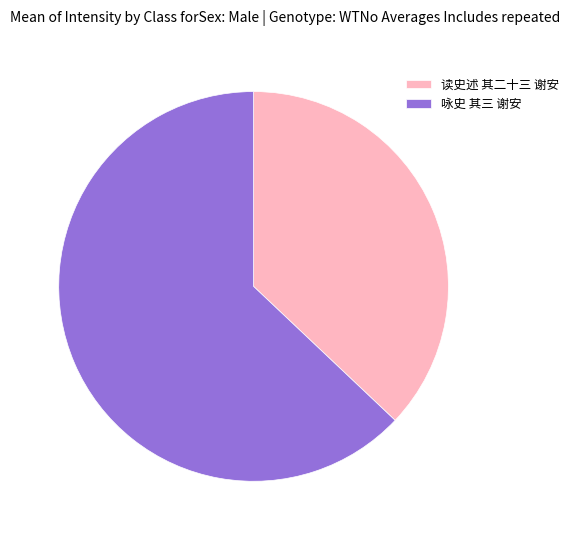

Between 读史述 其二十三 谢安 and 咏史 其三 谢安, which is larger?

咏史 其三 谢安